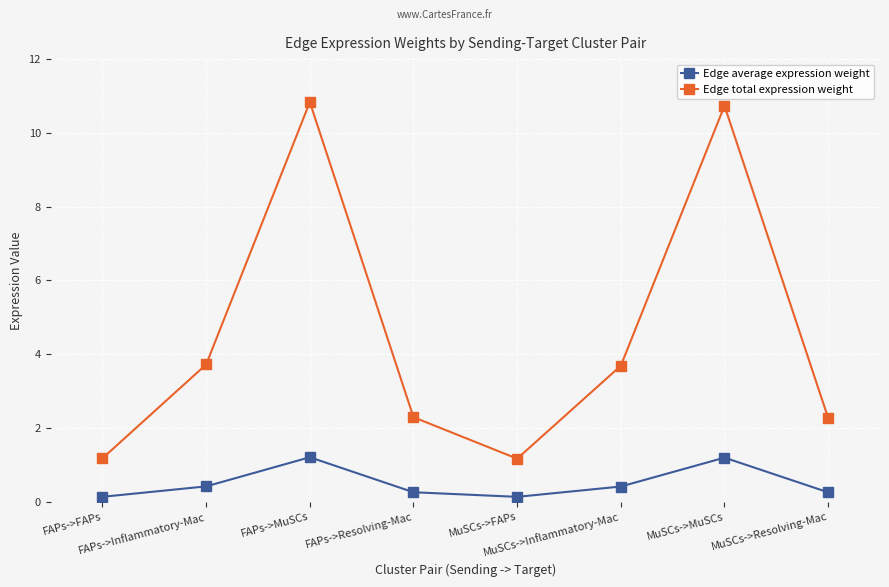

Which category has the highest value in the Edge total expression weight series?

FAPs->MuSCs